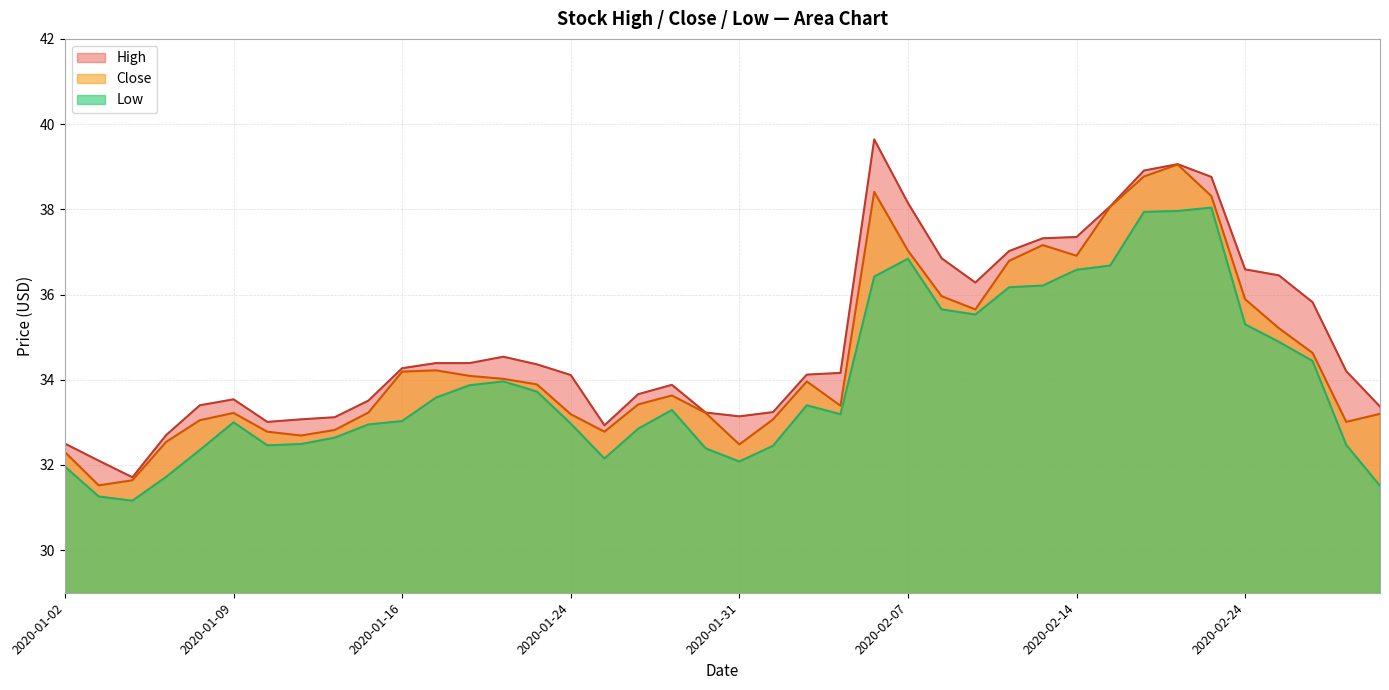

True or false: Close and High intersect in this chart.

False